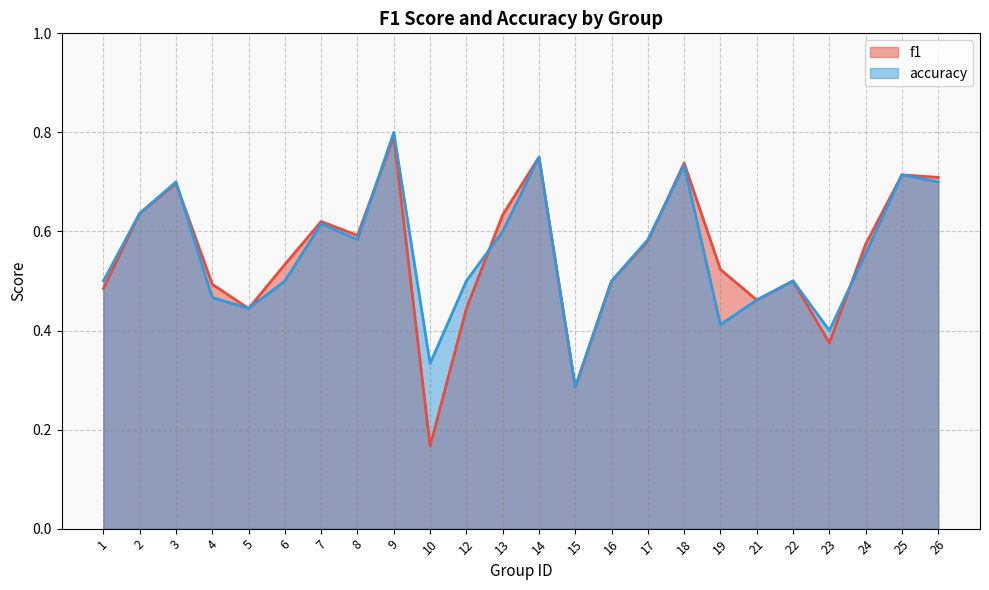

What is the spread (max minus min) of values at 19?

0.1